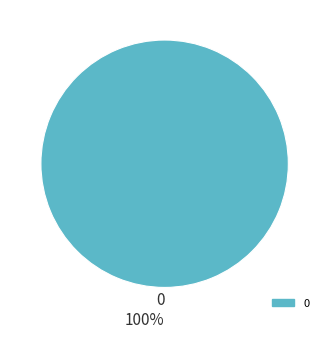

What percentage is the 0 slice, to the nearest percent?

100%